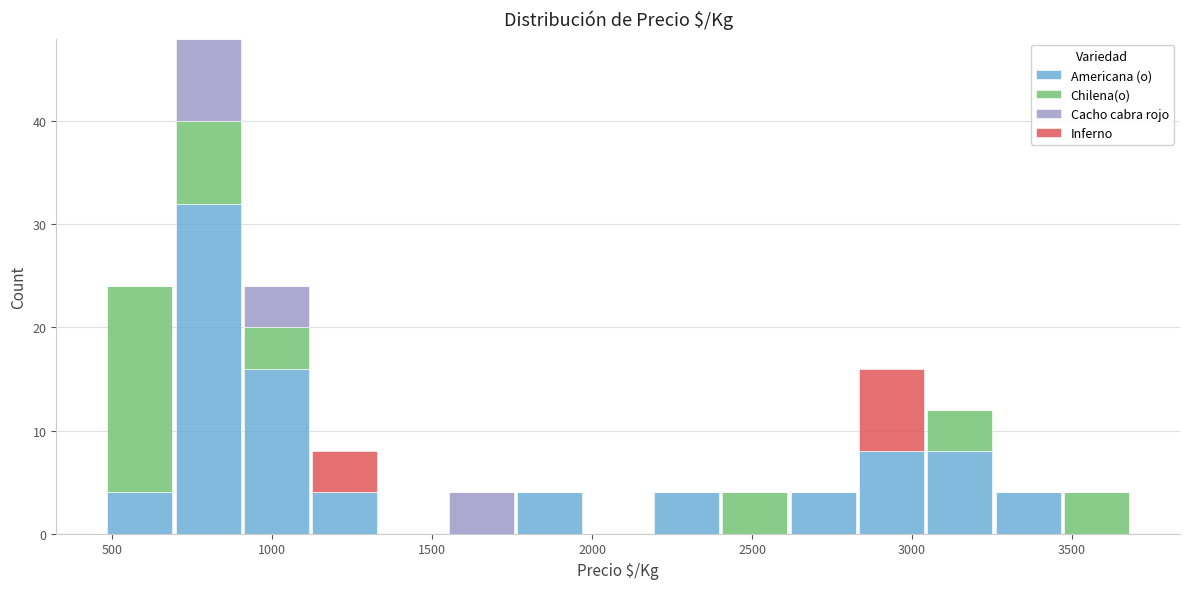

What is the total height of the stacked bar covering 1750 to 1950 on the x-axis? Neither the bar edges nor the heights are printed on the chart, so give them approximately, as read against the axes.

4